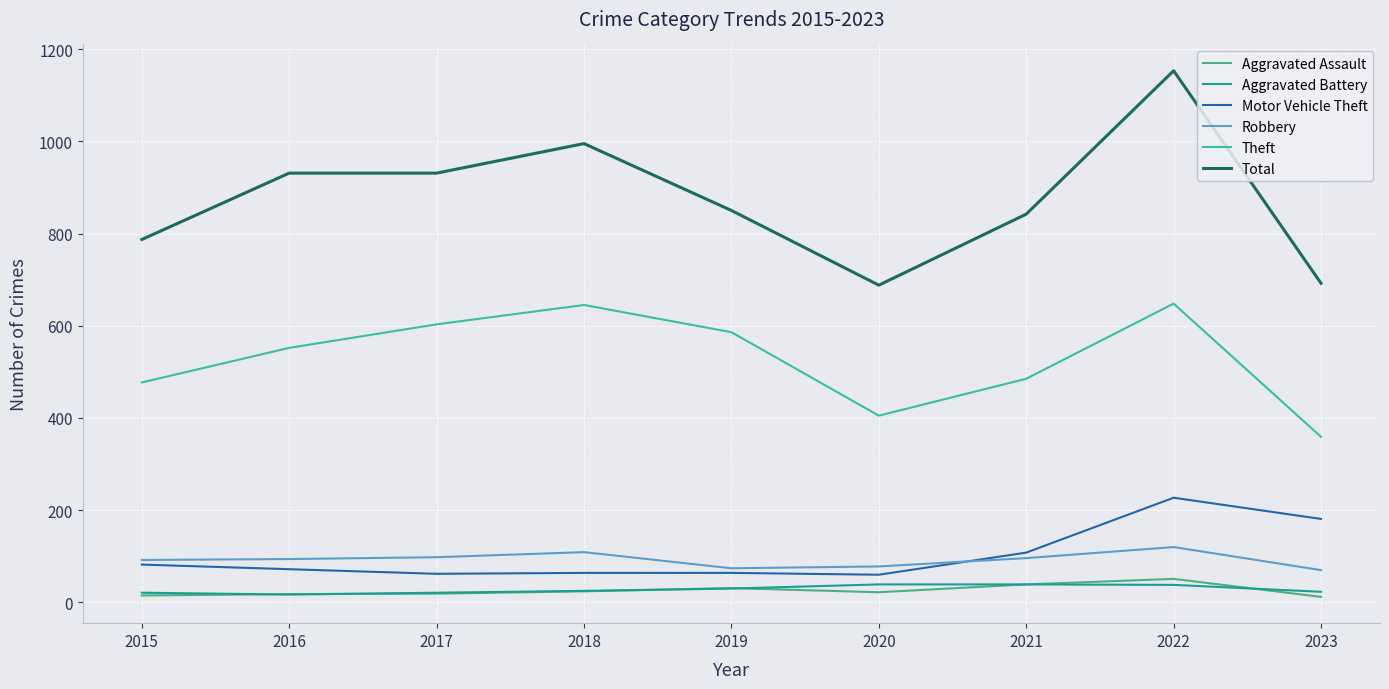

Is this an area chart (filled region under the line)?

No